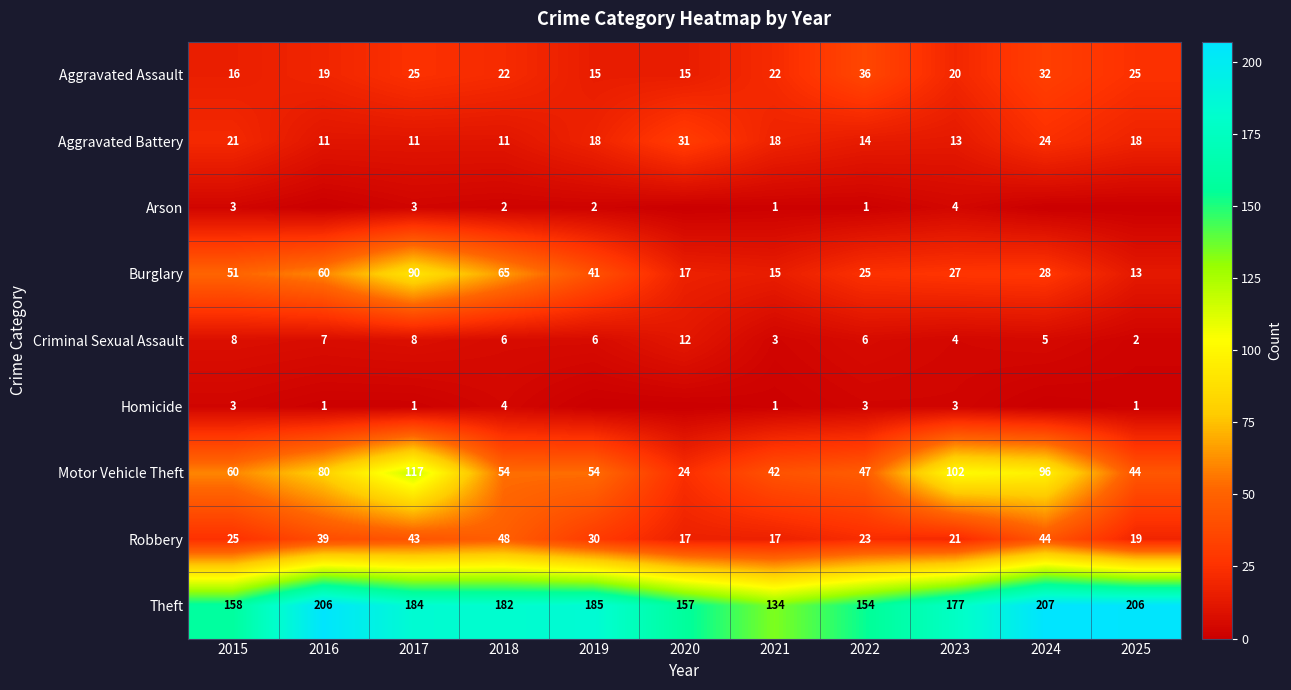

Is the value of Homicide at 2023 greater than the value of Criminal Sexual Assault at 2016?

No